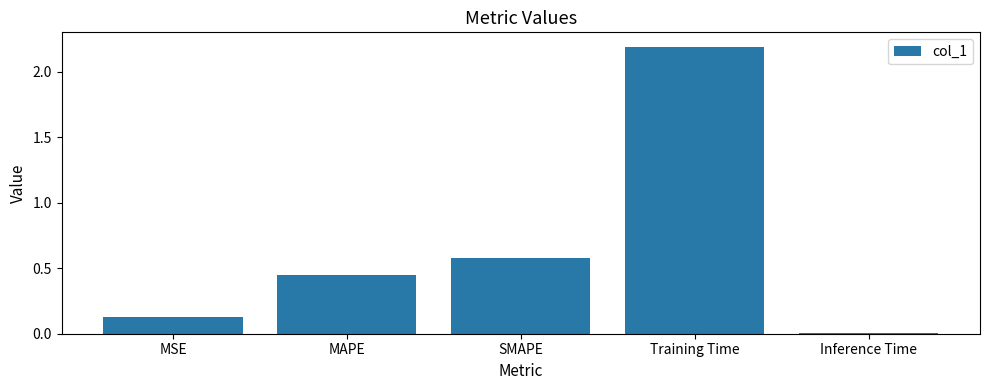

Is it true that the value at SMAPE is 0.6?

True